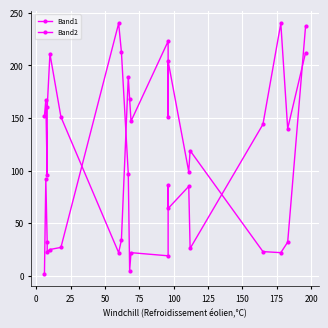

Reading left to right, extract all data points from this chart.

Band1: 2	92	32	23	25	27	240	213	97	5	22	19	86	64	85	26	144	240	140	212
Band2: 152	167	96	160	211	151	22	34	189	168	147	223	151	204	99	119	23	22	32	237